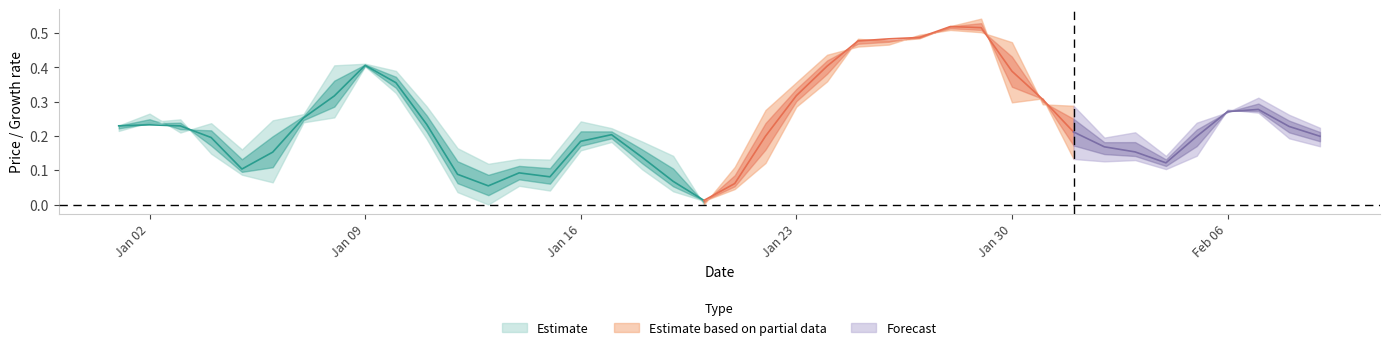

True or false: Open has more than 2 interior local peaks.

True